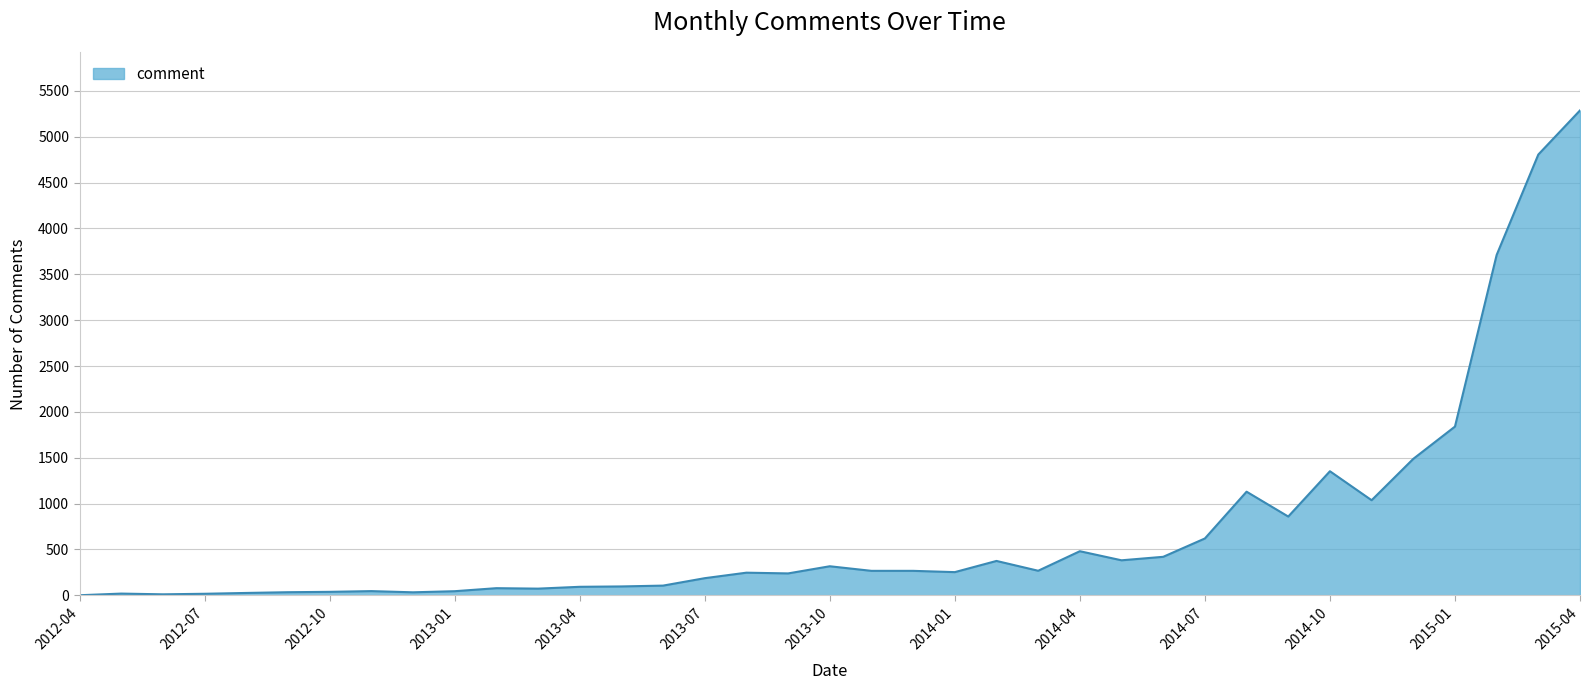

What is the maximum value shown in the chart?

5287